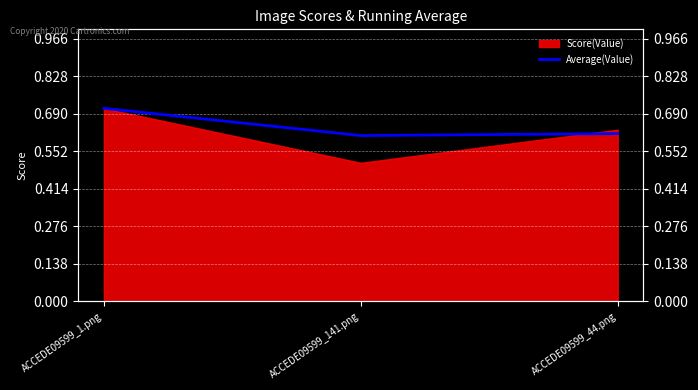

Where is the data nearest to the value 0?

ACCEDE09599_141.png